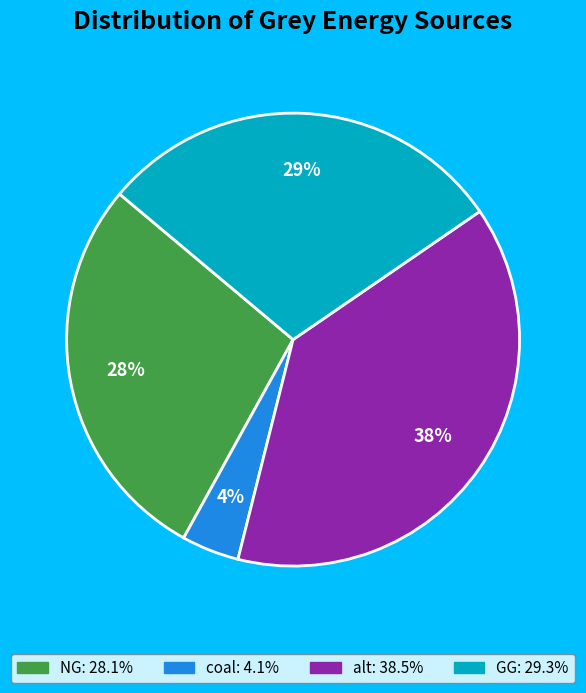

Count the number of slices in the pie.

4